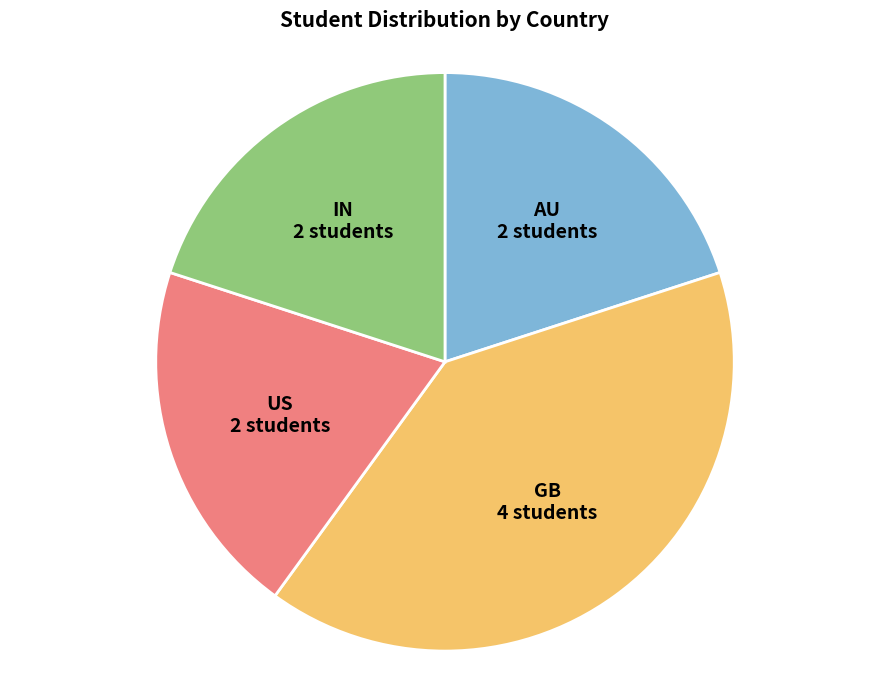

What is the ratio of the value at AU to the value at US?

1.0